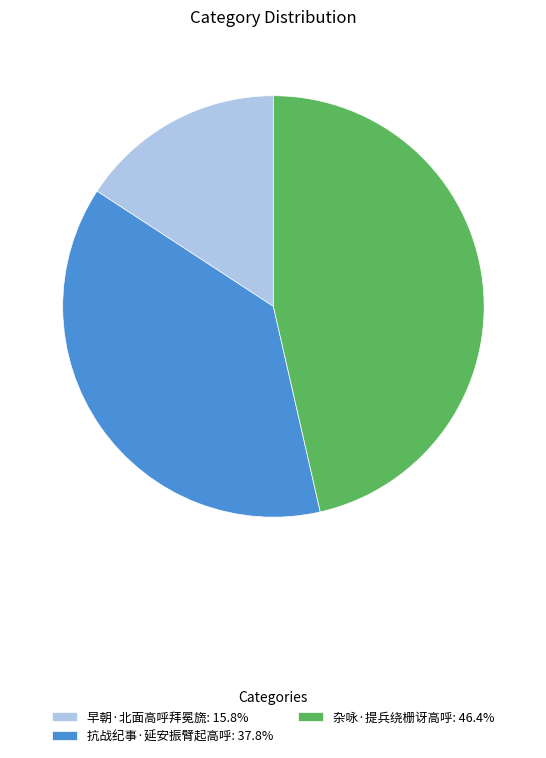

Approximately how many times larger is the value at 早朝·北面高呼拜冕旒 compared to 抗战纪事·延安振臂起高呼?

0.4